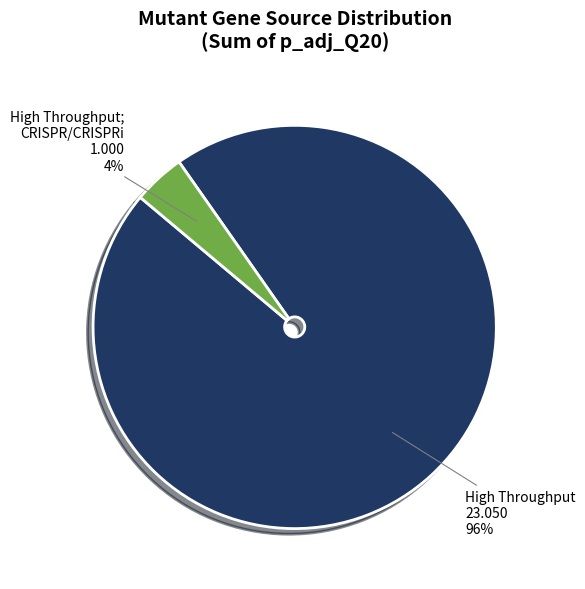

Does any single category account for the majority?

Yes